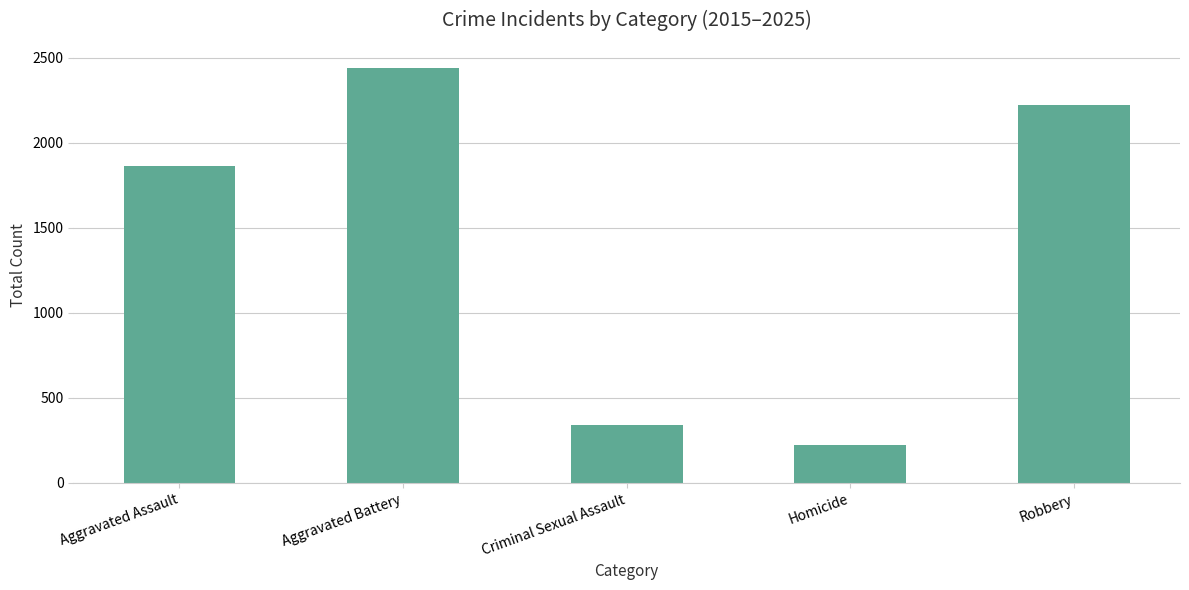

Rank the categories by value from highest to lowest.

Aggravated Battery, Robbery, Aggravated Assault, Criminal Sexual Assault, Homicide